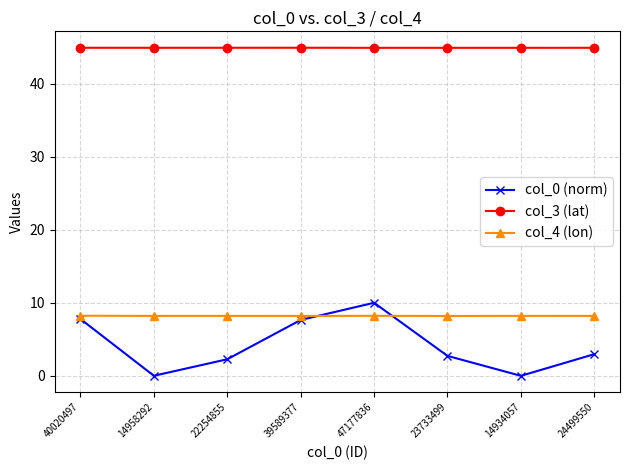

What is the spread (max minus min) of values at 22254855?

42.6